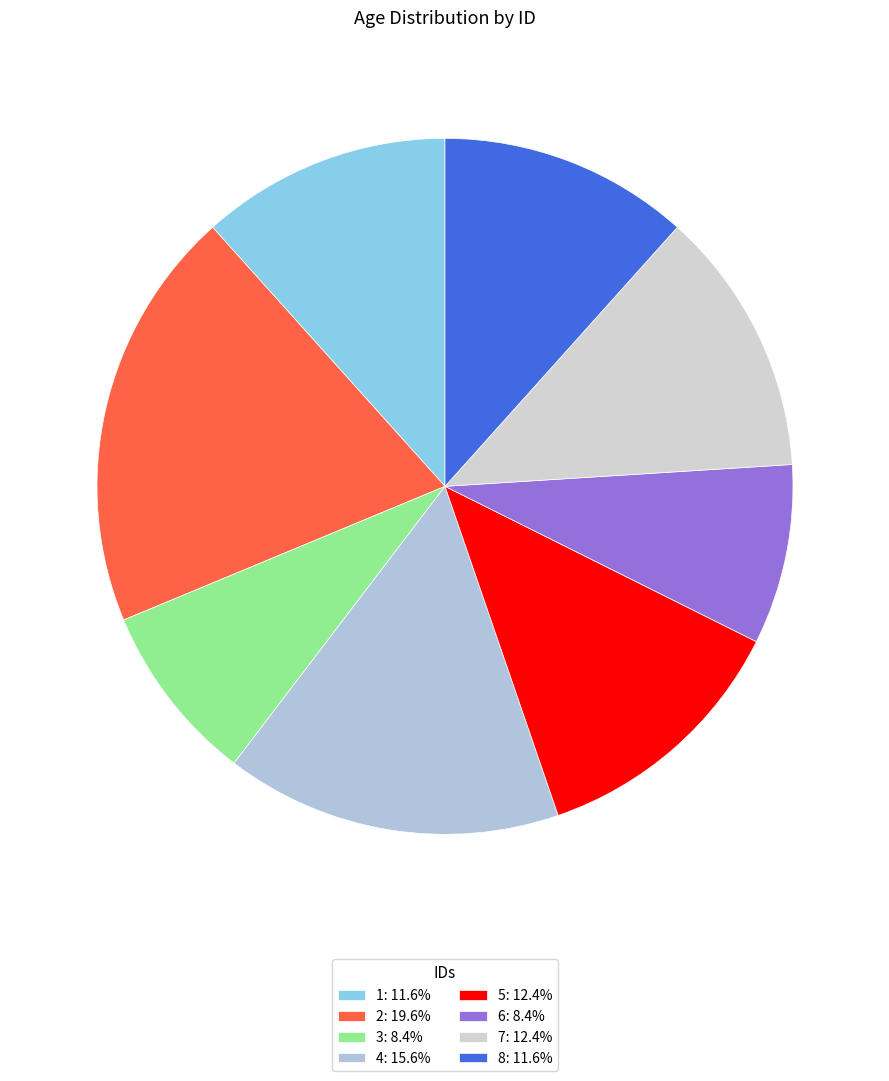

To the nearest percent, what percentage of the pie is 2?

20%